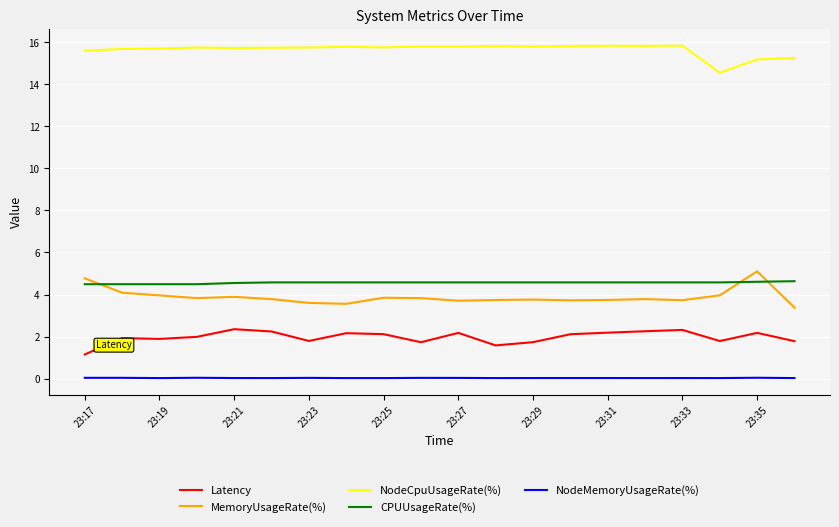

True or false: Latency and CPUUsageRate(%) cross at least once.

False